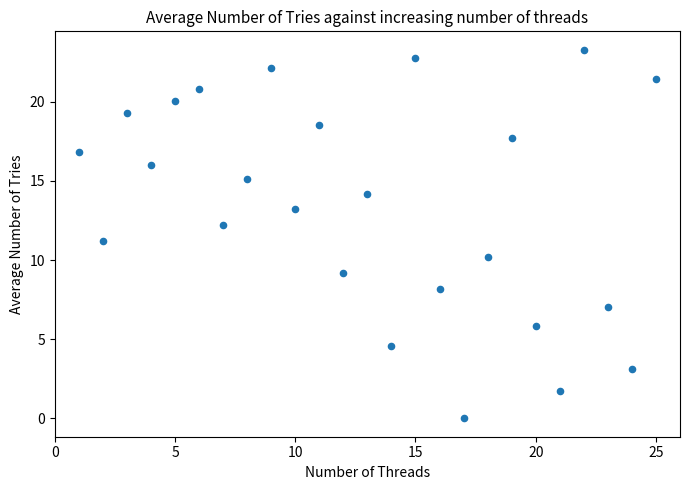

What is the range of X values (max minus min)?

24.0